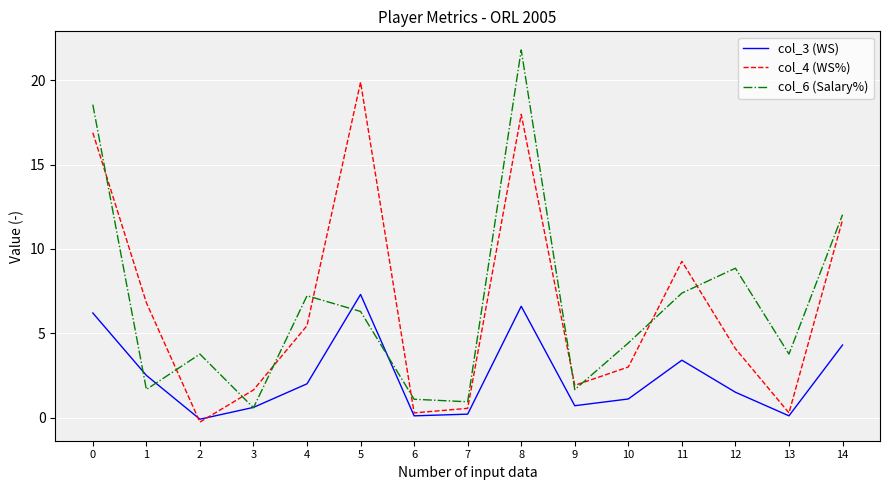

Is the value of col_3 (WS) at 14 greater than the value of col_4 (WS%) at 2?

Yes